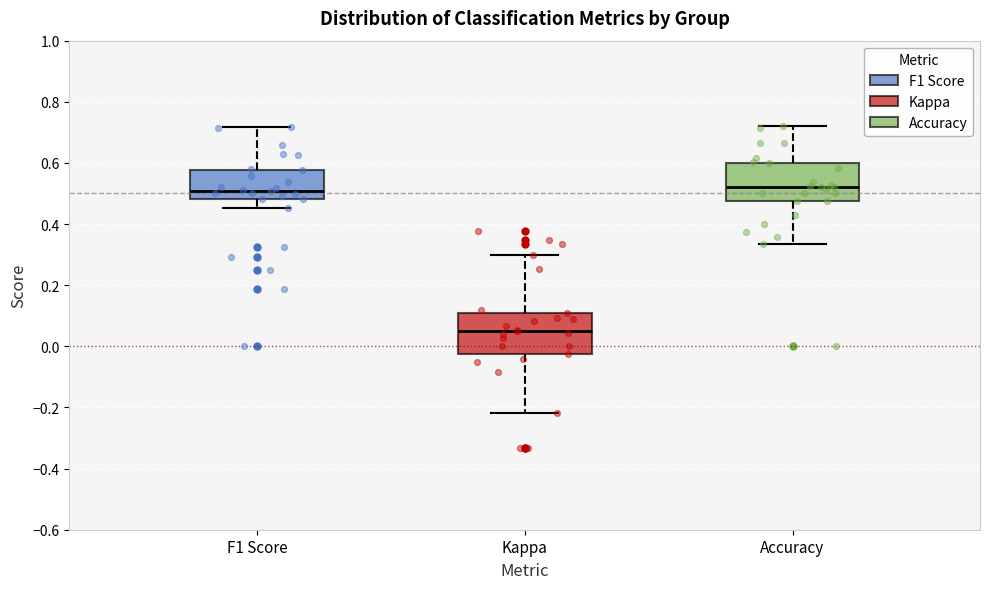

Reading left to right, read every box against the y-axis: the position of its median line, the range the box covers, and the ends of its whiskers. The values are not printed on the chart, so give them approximately, as read against the axis.

F1 Score: median 0.50, box 0.48 to 0.58, whiskers 0.46 to 0.72
Kappa: median 0.04, box -0.02 to 0.10, whiskers -0.22 to 0.30
Accuracy: median 0.52, box 0.48 to 0.60, whiskers 0.34 to 0.72